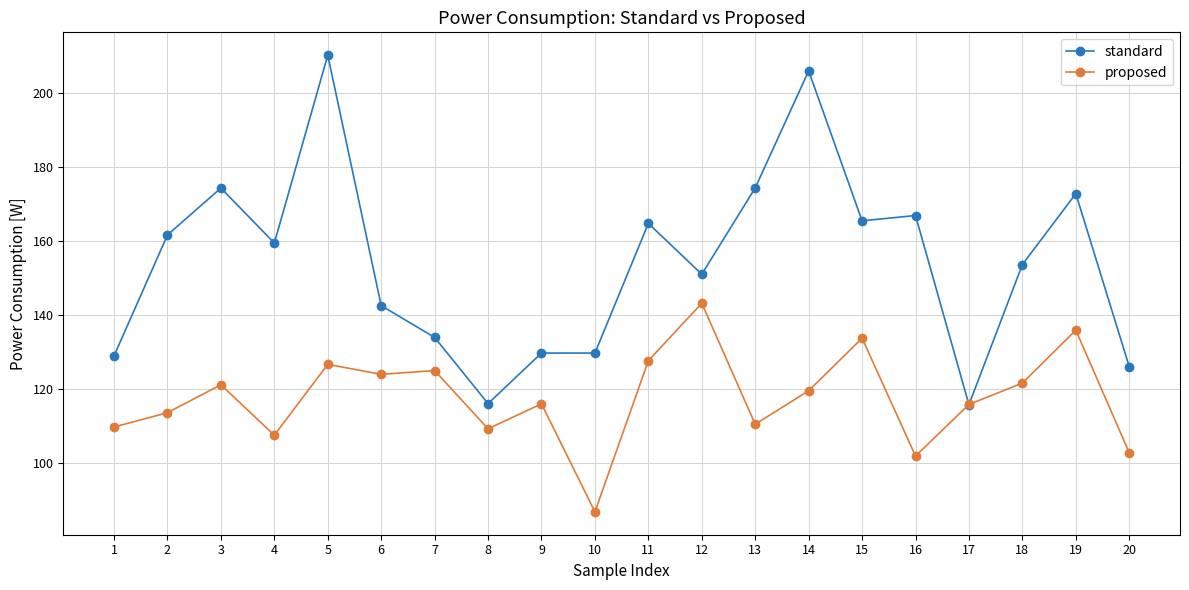

At which category is the sum across all series the highest?

5